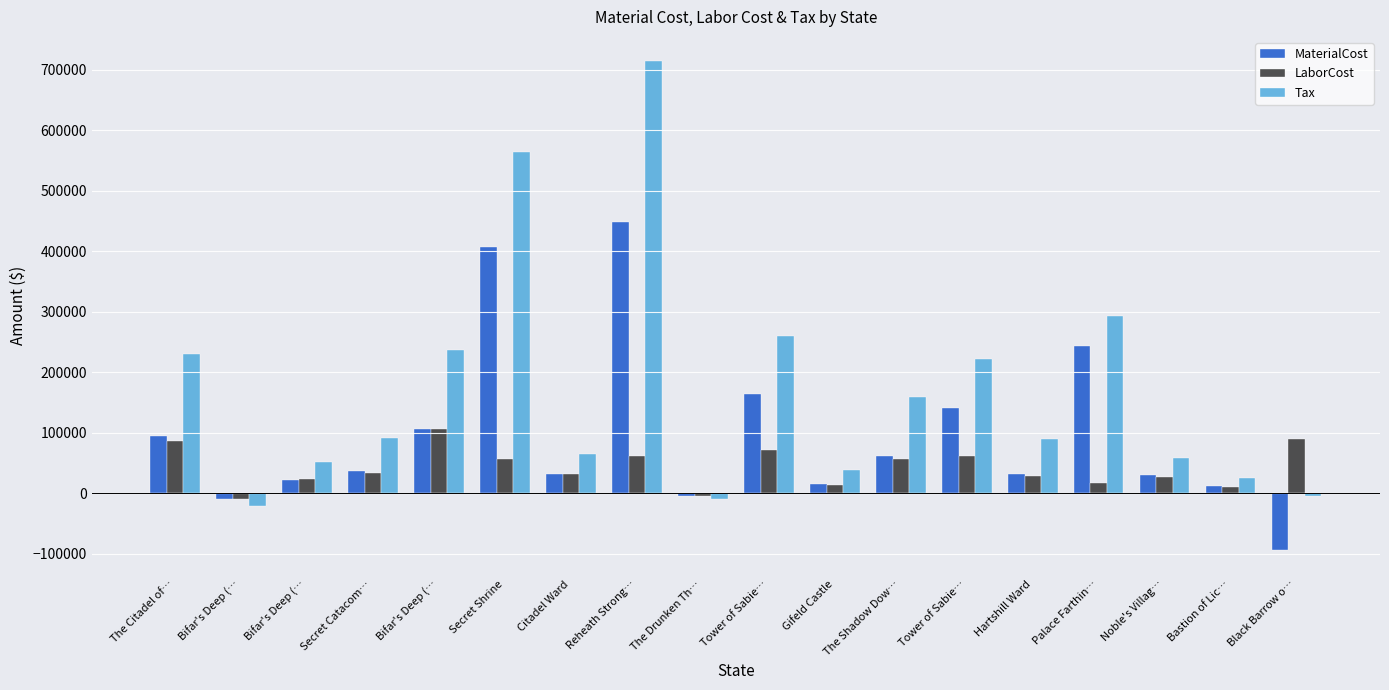

What is the greatest value displayed?

714268.3